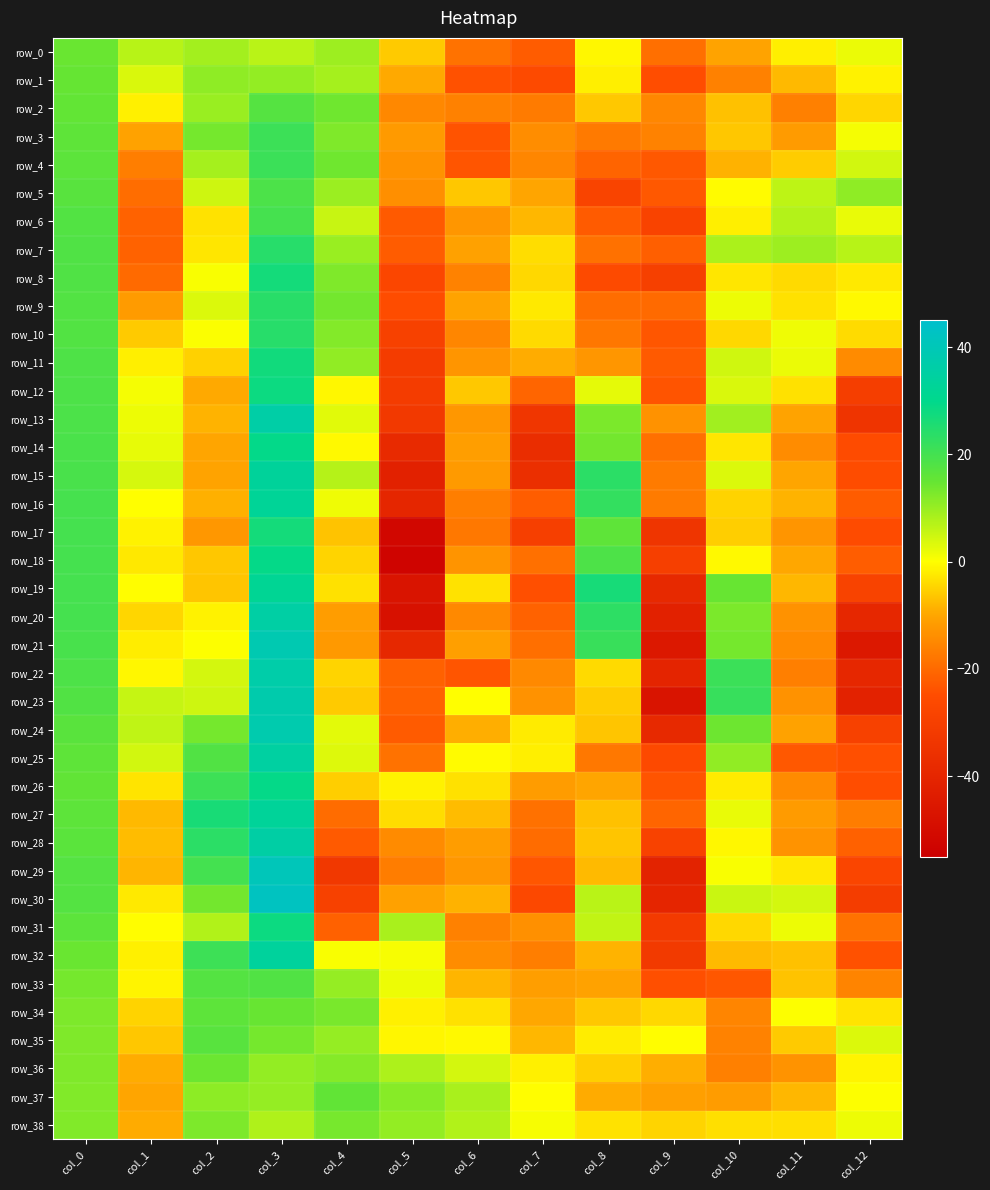

Reading left to right, extract all data points from this chart.

row_0: col_0=14.7	col_1=7.0	col_2=9.0	col_3=6.9	col_4=9.6	col_5=-5.9	col_6=-18.7	col_7=-22.2	col_8=-0.9	col_9=-19.2	col_10=-10.3	col_11=-1.7	col_12=2.0
row_1: col_0=15.0	col_1=3.6	col_2=10.9	col_3=10.5	col_4=8.9	col_5=-9.5	col_6=-24.1	col_7=-25.6	col_8=-1.8	col_9=-24.9	col_10=-16.1	col_11=-7.8	col_12=-1.4
row_2: col_0=15.5	col_1=-1.6	col_2=9.9	col_3=17.3	col_4=14.1	col_5=-14.8	col_6=-16.1	col_7=-17.0	col_8=-6.0	col_9=-15.0	col_10=-6.9	col_11=-16.2	col_12=-4.6
row_3: col_0=16.0	col_1=-10.6	col_2=13.4	col_3=21.1	col_4=12.4	col_5=-12.0	col_6=-23.9	col_7=-14.1	col_8=-17.2	col_9=-15.8	col_10=-6.3	col_11=-11.7	col_12=0.9
row_4: col_0=16.4	col_1=-16.5	col_2=8.8	col_3=21.3	col_4=14.0	col_5=-13.4	col_6=-23.4	col_7=-15.3	col_8=-20.9	col_9=-22.8	col_10=-8.7	col_11=-5.6	col_12=4.6
row_5: col_0=16.9	col_1=-19.3	col_2=4.8	col_3=18.7	col_4=9.7	col_5=-13.6	col_6=-6.2	col_7=-10.0	col_8=-27.9	col_9=-22.8	col_10=-0.4	col_11=6.4	col_12=10.9
row_6: col_0=17.7	col_1=-21.3	col_2=-3.2	col_3=19.7	col_4=5.4	col_5=-22.6	col_6=-12.6	col_7=-8.0	col_8=-22.5	col_9=-28.4	col_10=-1.8	col_11=7.4	col_12=2.2
row_7: col_0=18.1	col_1=-21.2	col_2=-2.7	col_3=24.2	col_4=10.0	col_5=-22.2	col_6=-10.7	col_7=-3.7	col_8=-18.9	col_9=-21.6	col_10=8.2	col_11=9.5	col_12=6.9
row_8: col_0=18.1	col_1=-19.9	col_2=0.6	col_3=26.9	col_4=12.5	col_5=-27.2	col_6=-15.8	col_7=-4.4	col_8=-25.7	col_9=-29.8	col_10=-2.8	col_11=-4.0	col_12=-2.4
row_9: col_0=17.8	col_1=-11.8	col_2=3.4	col_3=23.9	col_4=13.7	col_5=-25.0	col_6=-10.5	col_7=-2.4	col_8=-19.4	col_9=-20.0	col_10=1.8	col_11=-3.4	col_12=-0.7
row_10: col_0=17.8	col_1=-5.8	col_2=0.3	col_3=24.1	col_4=12.1	col_5=-29.2	col_6=-15.3	col_7=-4.2	col_8=-17.8	col_9=-23.3	col_10=-4.3	col_11=1.6	col_12=-3.9
row_11: col_0=18.3	col_1=-1.8	col_2=-5.1	col_3=27.4	col_4=10.8	col_5=-31.1	col_6=-12.8	col_7=-9.3	col_8=-12.5	col_9=-22.6	col_10=4.7	col_11=1.9	col_12=-14.5
row_12: col_0=18.6	col_1=1.1	col_2=-9.6	col_3=28.1	col_4=-0.9	col_5=-31.0	col_6=-6.0	col_7=-20.8	col_8=2.6	col_9=-23.7	col_10=3.8	col_11=-3.4	col_12=-30.5
row_13: col_0=18.8	col_1=1.8	col_2=-8.4	col_3=36.2	col_4=2.9	col_5=-32.4	col_6=-12.3	col_7=-33.4	col_8=12.9	col_9=-13.4	col_10=9.2	col_11=-10.3	col_12=-34.1
row_14: col_0=18.9	col_1=2.4	col_2=-9.9	col_3=29.4	col_4=-0.6	col_5=-38.1	col_6=-11.1	col_7=-37.0	col_8=13.6	col_9=-18.9	col_10=-2.8	col_11=-14.4	col_12=-25.5
row_15: col_0=19.1	col_1=4.1	col_2=-10.3	col_3=33.4	col_4=7.2	col_5=-41.7	col_6=-11.9	col_7=-36.4	col_8=23.5	col_9=-17.0	col_10=3.4	col_11=-10.1	col_12=-25.1
row_16: col_0=19.4	col_1=-0.1	col_2=-8.9	col_3=32.6	col_4=1.6	col_5=-39.8	col_6=-16.7	col_7=-22.2	col_8=22.3	col_9=-17.0	col_10=-4.8	col_11=-8.4	col_12=-22.3
row_17: col_0=19.6	col_1=-1.5	col_2=-12.3	col_3=26.9	col_4=-6.6	col_5=-51.8	col_6=-17.6	col_7=-29.9	col_8=16.1	col_9=-33.7	col_10=-5.4	col_11=-12.7	col_12=-25.3
row_18: col_0=19.7	col_1=-2.6	col_2=-6.2	col_3=29.2	col_4=-4.7	col_5=-52.9	col_6=-13.0	col_7=-18.9	col_8=18.5	col_9=-29.9	col_10=-0.6	col_11=-9.7	col_12=-22.1
row_19: col_0=19.6	col_1=-0.2	col_2=-6.5	col_3=31.8	col_4=-3.4	col_5=-46.6	col_6=-3.1	col_7=-24.5	col_8=26.5	col_9=-38.4	col_10=14.8	col_11=-8.1	col_12=-28.5
row_20: col_0=19.6	col_1=-4.6	col_2=-1.5	col_3=35.6	col_4=-11.3	col_5=-48.0	col_6=-14.6	col_7=-21.3	col_8=23.3	col_9=-41.6	col_10=12.9	col_11=-13.4	col_12=-39.5
row_21: col_0=19.3	col_1=-2.0	col_2=0.2	col_3=38.6	col_4=-12.1	col_5=-39.2	col_6=-11.0	col_7=-19.2	col_8=21.6	col_9=-45.3	col_10=13.5	col_11=-14.4	col_12=-45.4
row_22: col_0=18.5	col_1=-0.9	col_2=4.3	col_3=36.6	col_4=-4.6	col_5=-21.5	col_6=-23.4	col_7=-14.6	col_8=-4.1	col_9=-40.4	col_10=21.3	col_11=-16.4	col_12=-39.3
row_23: col_0=17.9	col_1=5.7	col_2=4.9	col_3=37.5	col_4=-5.9	col_5=-21.4	col_6=0.0	col_7=-13.3	col_8=-5.7	col_9=-46.8	col_10=21.8	col_11=-13.3	col_12=-41.3
row_24: col_0=16.7	col_1=6.3	col_2=13.5	col_3=37.8	col_4=2.7	col_5=-22.5	col_6=-9.0	col_7=-2.1	col_8=-6.5	col_9=-38.5	col_10=14.1	col_11=-10.6	col_12=-29.0
row_25: col_0=16.0	col_1=4.5	col_2=17.9	col_3=34.9	col_4=3.3	col_5=-18.6	col_6=-0.5	col_7=-1.8	col_8=-17.6	col_9=-25.9	col_10=10.8	col_11=-22.9	col_12=-24.5
row_26: col_0=15.7	col_1=-3.0	col_2=20.8	col_3=29.2	col_4=-5.5	col_5=-1.3	col_6=-3.4	col_7=-11.5	col_8=-9.9	col_9=-23.6	col_10=-2.3	col_11=-14.4	col_12=-24.8
row_27: col_0=16.2	col_1=-7.9	col_2=26.4	col_3=33.0	col_4=-19.6	col_5=-3.8	col_6=-7.4	col_7=-18.8	col_8=-6.9	col_9=-20.7	col_10=2.2	col_11=-11.8	col_12=-16.8
row_28: col_0=16.7	col_1=-7.3	col_2=23.5	col_3=35.7	col_4=-22.6	col_5=-14.5	col_6=-11.4	col_7=-19.5	col_8=-6.4	col_9=-28.8	col_10=-0.8	col_11=-13.0	col_12=-21.4
row_29: col_0=17.6	col_1=-8.2	col_2=20.0	col_3=40.7	col_4=-32.6	col_5=-16.7	col_6=-12.4	col_7=-23.3	col_8=-7.6	col_9=-40.9	col_10=0.6	col_11=-2.6	col_12=-27.8
row_30: col_0=17.5	col_1=-2.4	col_2=13.6	col_3=42.1	col_4=-29.1	col_5=-10.7	col_6=-8.6	col_7=-26.3	col_8=6.7	col_9=-40.0	col_10=5.2	col_11=4.2	col_12=-31.0
row_31: col_0=16.4	col_1=-0.2	col_2=7.6	col_3=28.2	col_4=-21.5	col_5=8.3	col_6=-16.0	col_7=-13.5	col_8=6.1	col_9=-31.8	col_10=-4.3	col_11=1.7	col_12=-18.6
row_32: col_0=14.7	col_1=-1.6	col_2=20.8	col_3=33.7	col_4=0.6	col_5=0.8	col_6=-14.3	col_7=-16.6	col_8=-8.3	col_9=-32.0	col_10=-7.7	col_11=-7.0	col_12=-24.1
row_33: col_0=13.5	col_1=-1.2	col_2=17.6	col_3=17.9	col_4=10.4	col_5=1.7	col_6=-8.3	col_7=-11.2	col_8=-10.6	col_9=-24.4	col_10=-23.0	col_11=-6.7	col_12=-15.6
row_34: col_0=12.6	col_1=-4.9	col_2=16.1	col_3=14.9	col_4=13.1	col_5=-1.7	col_6=-3.3	col_7=-9.7	col_8=-6.0	col_9=-4.4	col_10=-15.4	col_11=0.1	col_12=-2.9
row_35: col_0=12.5	col_1=-6.2	col_2=17.0	col_3=13.4	col_4=10.4	col_5=-1.0	col_6=-0.6	col_7=-8.0	col_8=-2.0	col_9=-0.2	col_10=-15.8	col_11=-5.8	col_12=3.6
row_36: col_0=12.6	col_1=-9.2	col_2=14.4	col_3=10.5	col_4=11.9	col_5=8.1	col_6=4.3	col_7=-1.6	col_8=-5.4	col_9=-9.0	col_10=-16.2	col_11=-13.0	col_12=-1.2
row_37: col_0=12.4	col_1=-10.0	col_2=11.0	col_3=10.4	col_4=15.5	col_5=11.6	col_6=8.4	col_7=-0.2	col_8=-9.5	col_9=-10.9	col_10=-11.6	col_11=-8.0	col_12=0.3
row_38: col_0=12.2	col_1=-9.3	col_2=12.6	col_3=7.9	col_4=13.3	col_5=10.6	col_6=7.5	col_7=0.7	col_8=-3.1	col_9=-4.7	col_10=-3.6	col_11=-3.6	col_12=1.7